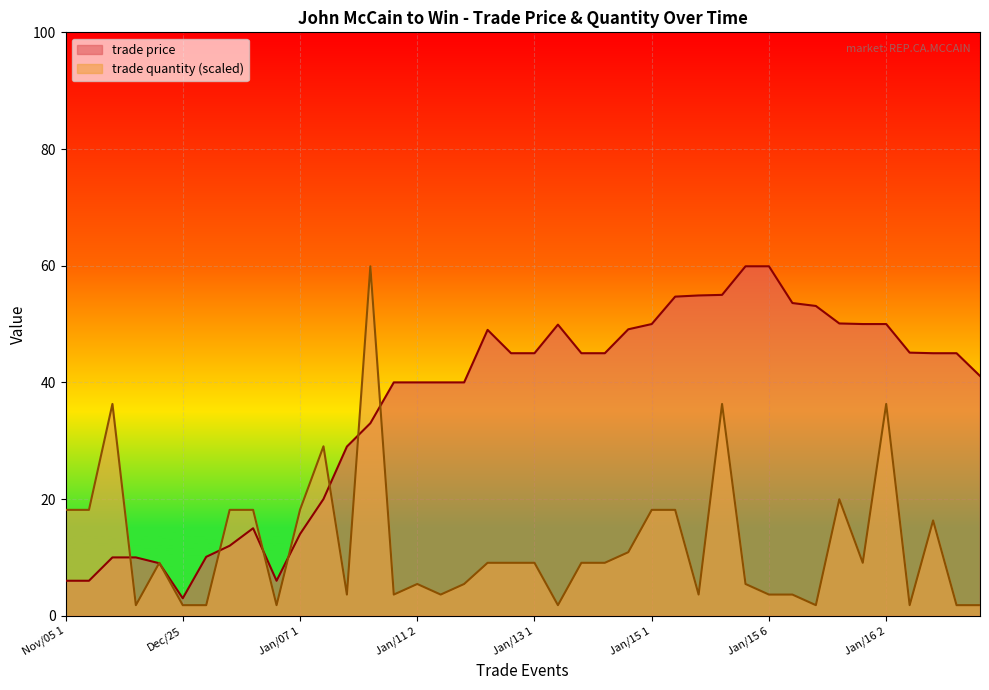

True or false: trade quantity has a value of 9.1 at Jan/12 2.

True